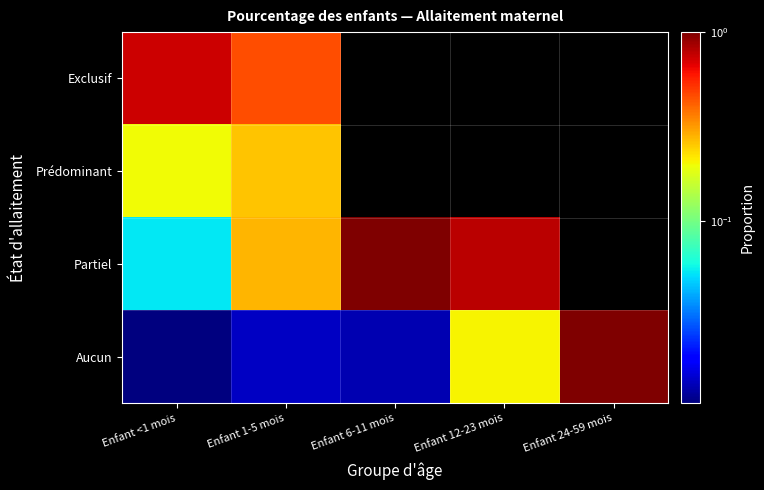

Reading left to right, what are all the values shown in this chart?

Exclusif: Enfant <1 mois=0.7	Enfant 1-5 mois=0.5	Enfant 6-11 mois=0.0	Enfant 12-23 mois=0.0	Enfant 24-59 mois=0.0
Prédominant: Enfant <1 mois=0.2	Enfant 1-5 mois=0.3	Enfant 6-11 mois=0.0	Enfant 12-23 mois=0.0	Enfant 24-59 mois=0.0
Partiel: Enfant <1 mois=0.1	Enfant 1-5 mois=0.3	Enfant 6-11 mois=1.0	Enfant 12-23 mois=0.8	Enfant 24-59 mois=0.0
Aucun: Enfant <1 mois=0.0	Enfant 1-5 mois=0.0	Enfant 6-11 mois=0.0	Enfant 12-23 mois=0.2	Enfant 24-59 mois=1.0